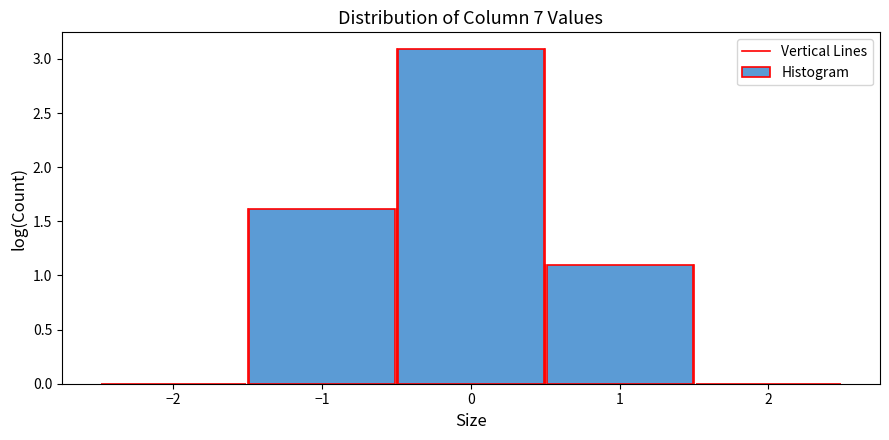

Reading left to right, transcribe this chart: for each bar, give the range it covers on the x-axis and its height. The values are not printed on the chart, so give them approximately, as read against the axis.

-2.5 to -1.5: 0
-1.5 to -0.5: 1.6
-0.5 to 0.5: 3.1
0.5 to 1.5: 1.1
1.5 to 2.5: 0